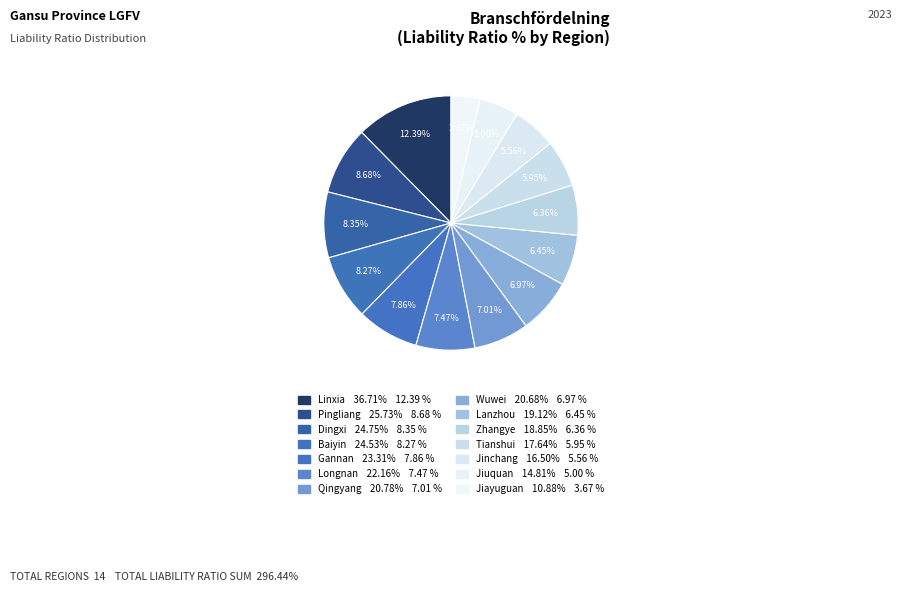

How many segments does this pie chart have?

14